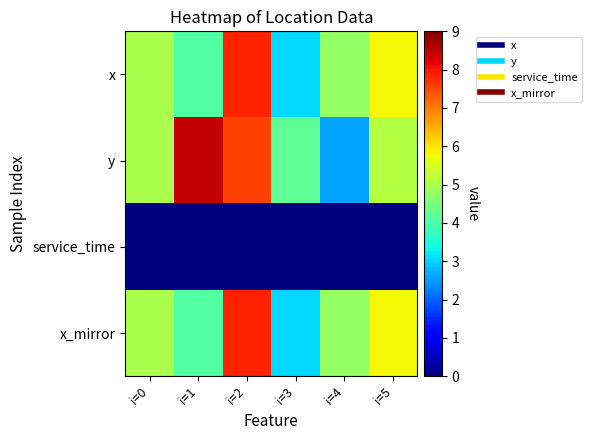

Count the number of data series in this chart.

4